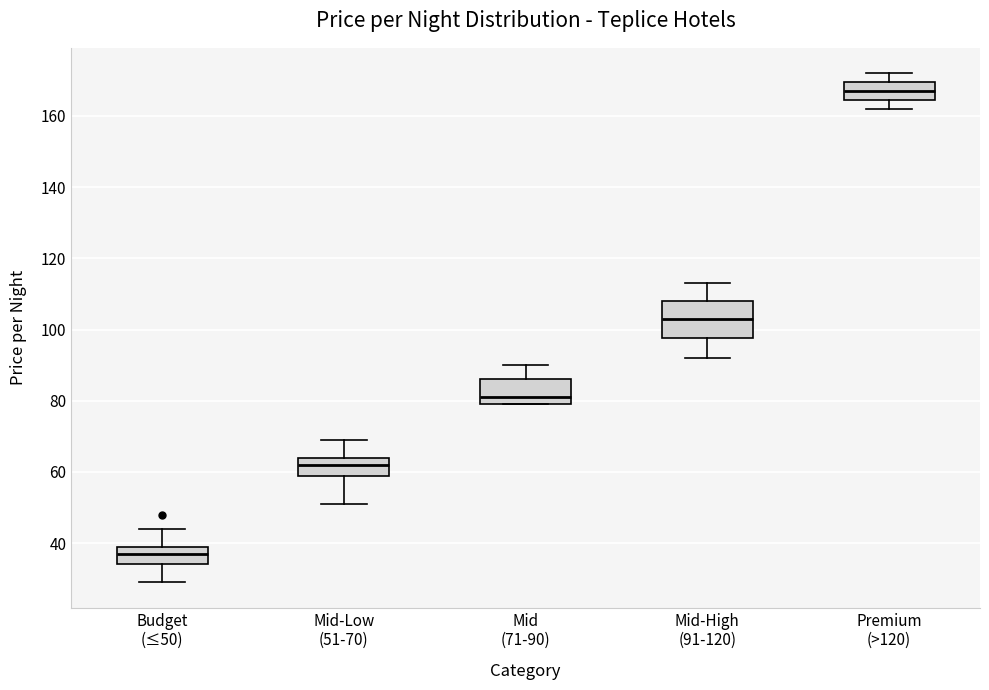

Which box has the lowest median line?

Budget (≤50)